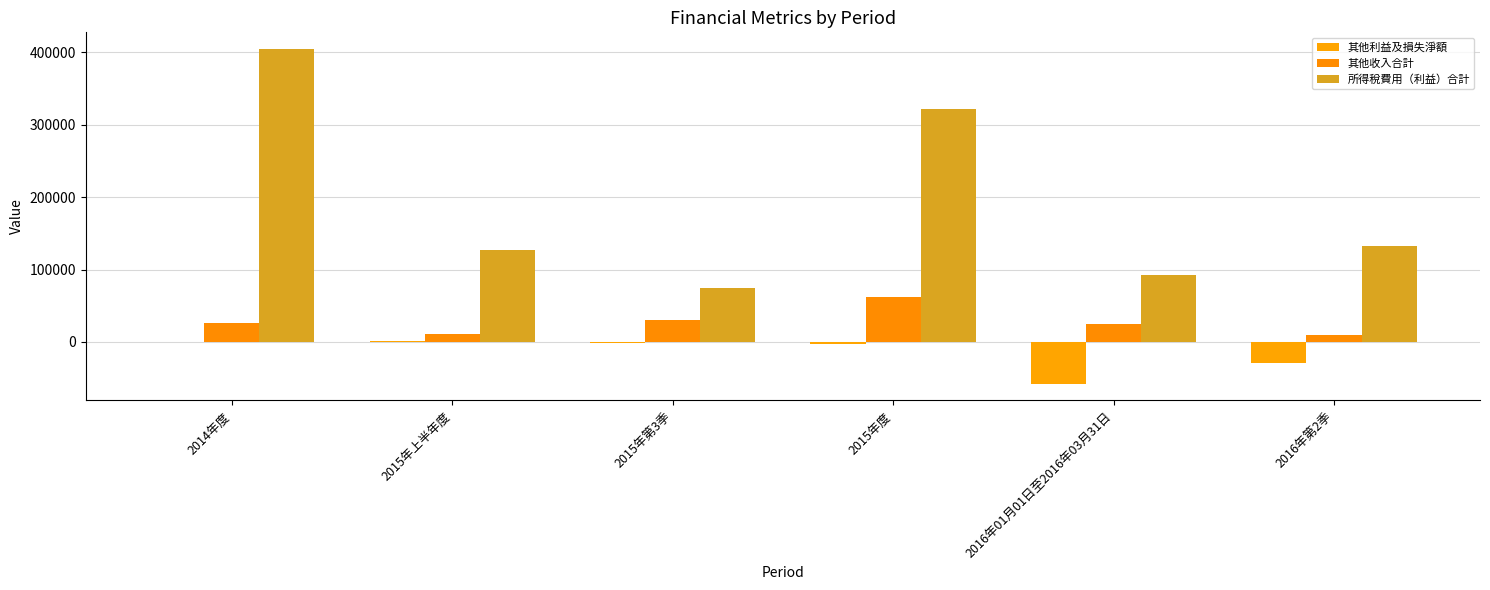

Does the chart contain stacked bars?

No